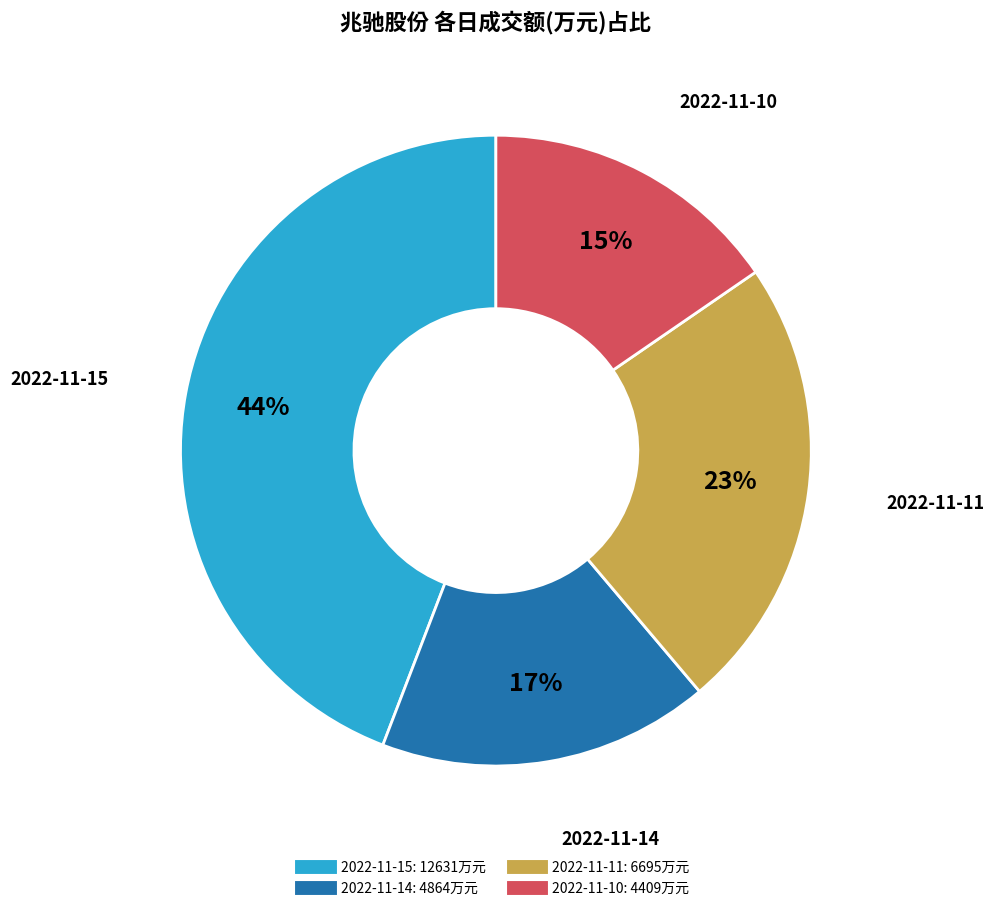

Does 2022-11-15 represent more than half of the total?

No